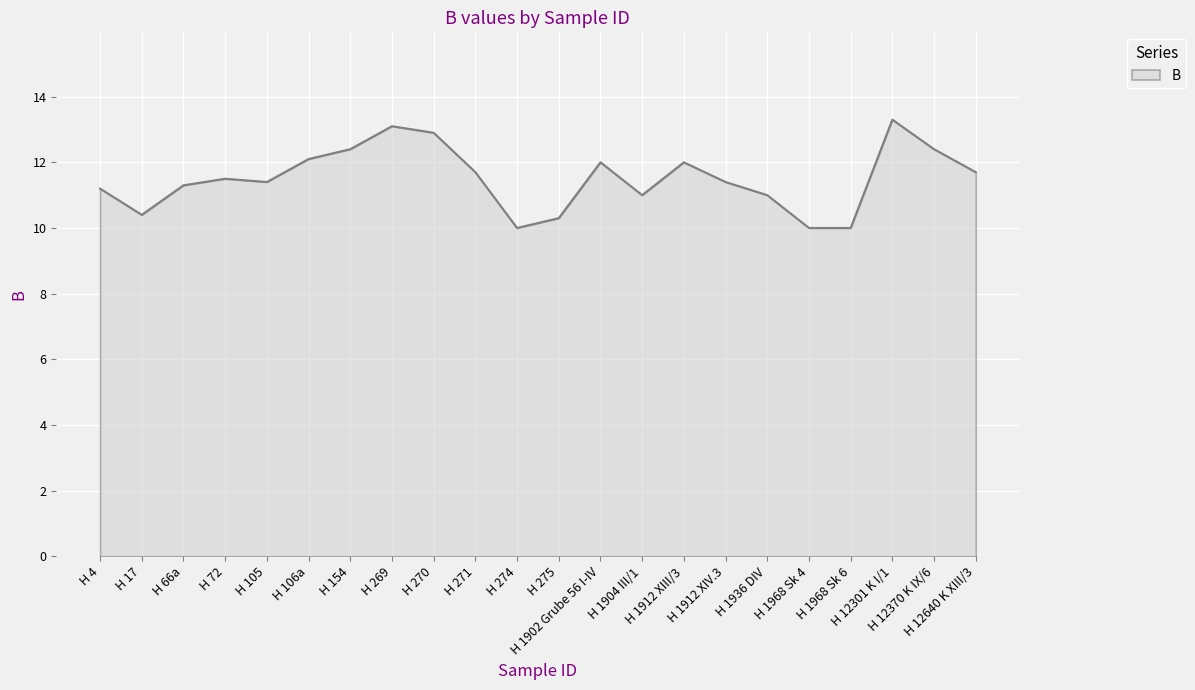

Which category has the highest value across all series?

H 12301 K I/1